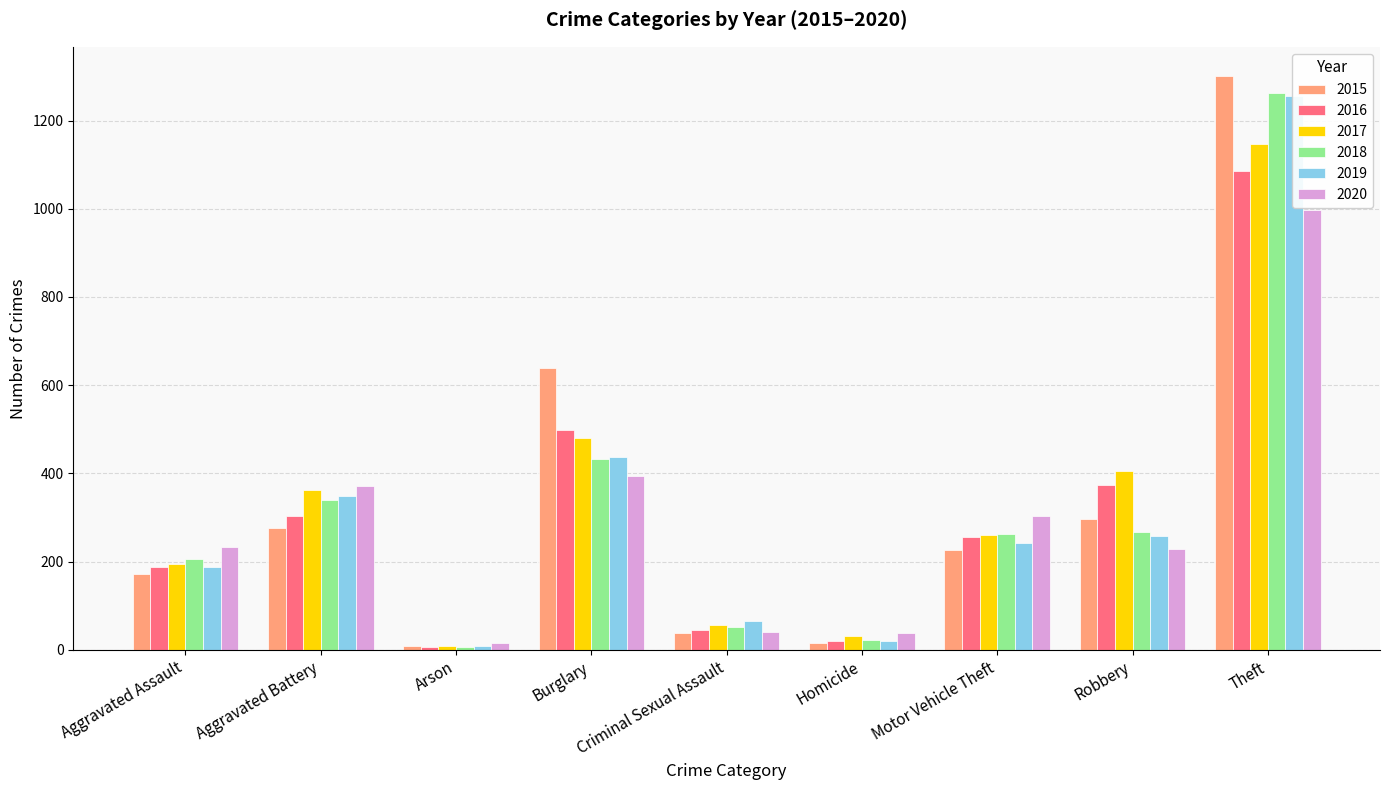

Reading left to right, list all the values displayed in this chart.

2015: 173	276	8	640	38	15	227	297	1302
2016: 187	303	6	498	44	21	256	373	1086
2017: 195	362	8	481	56	32	260	406	1146
2018: 205	339	7	433	51	23	263	266	1263
2019: 187	348	9	437	65	19	243	259	1255
2020: 234	371	15	394	41	38	303	229	996